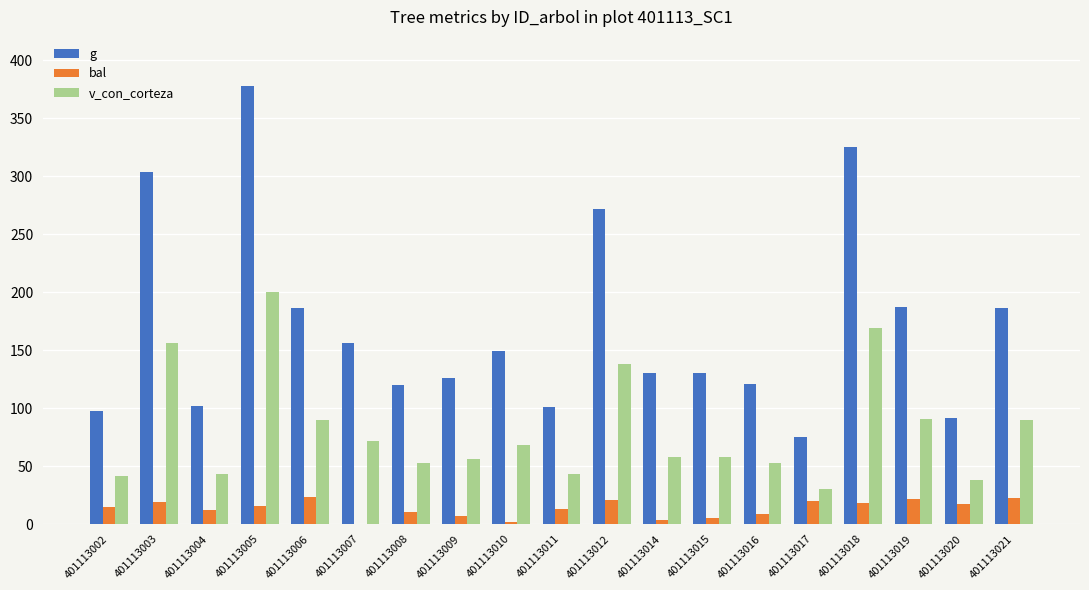

What is the maximum value for bal?

23.1